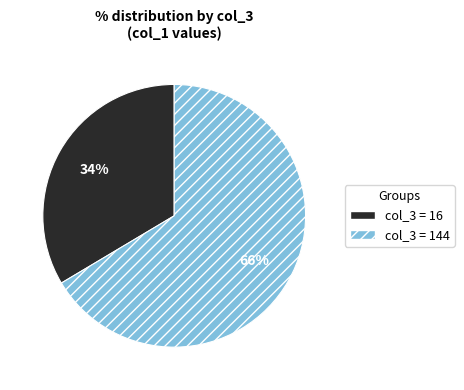

Do col_3 = 144 and col_3 = 16 together represent more than half of the pie?

Yes